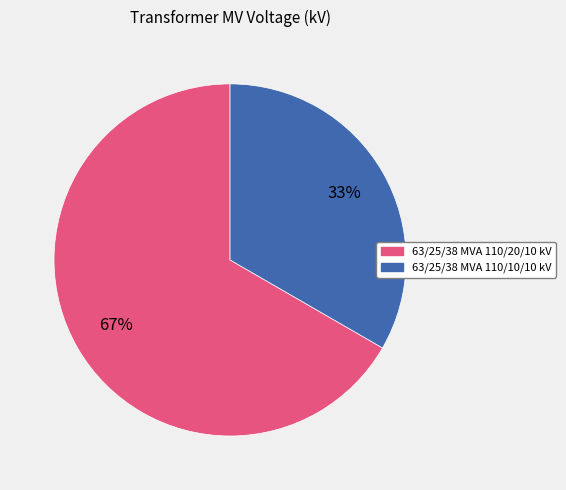

What percentage is the 63/25/38 MVA 110/20/10 kV slice, to the nearest percent?

67%